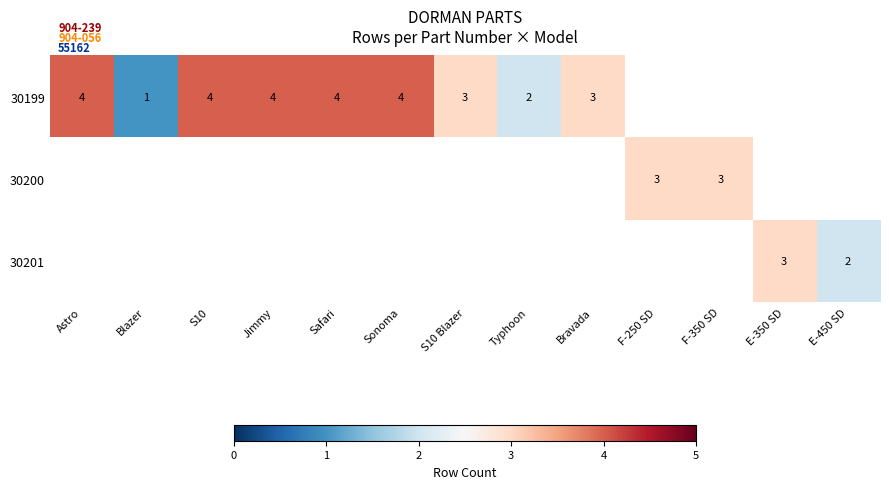

Which label corresponds to the smallest value in the chart?

Blazer